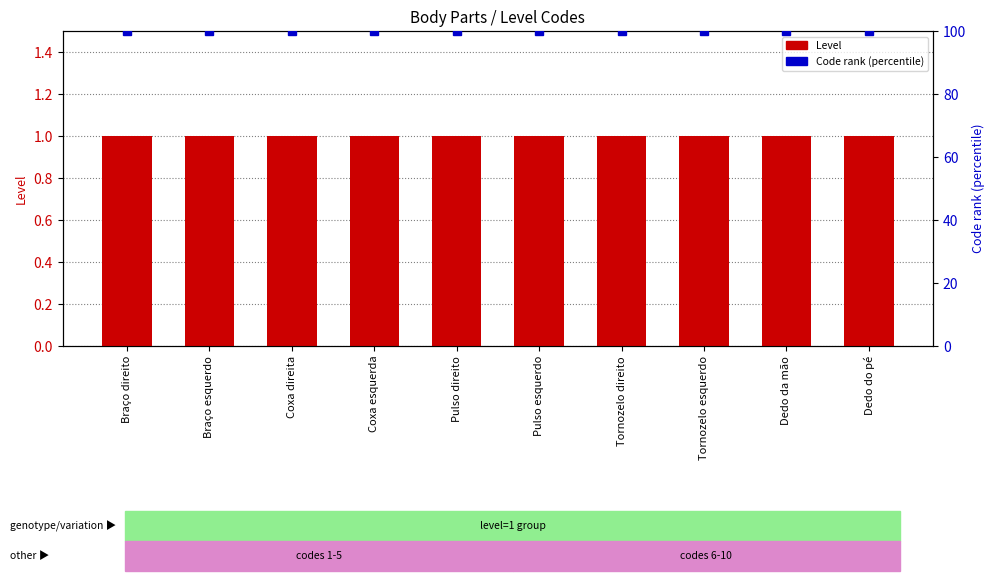

How many distinct data groups are displayed?

2